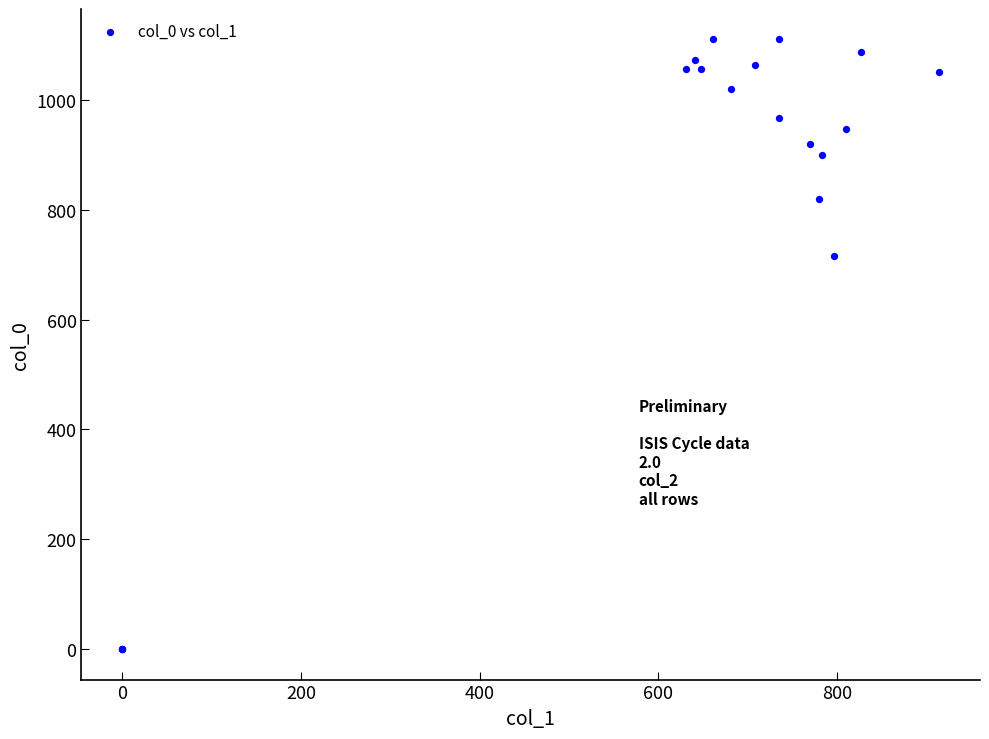

What Y value in the scatter plot is closest to 555?

716.7